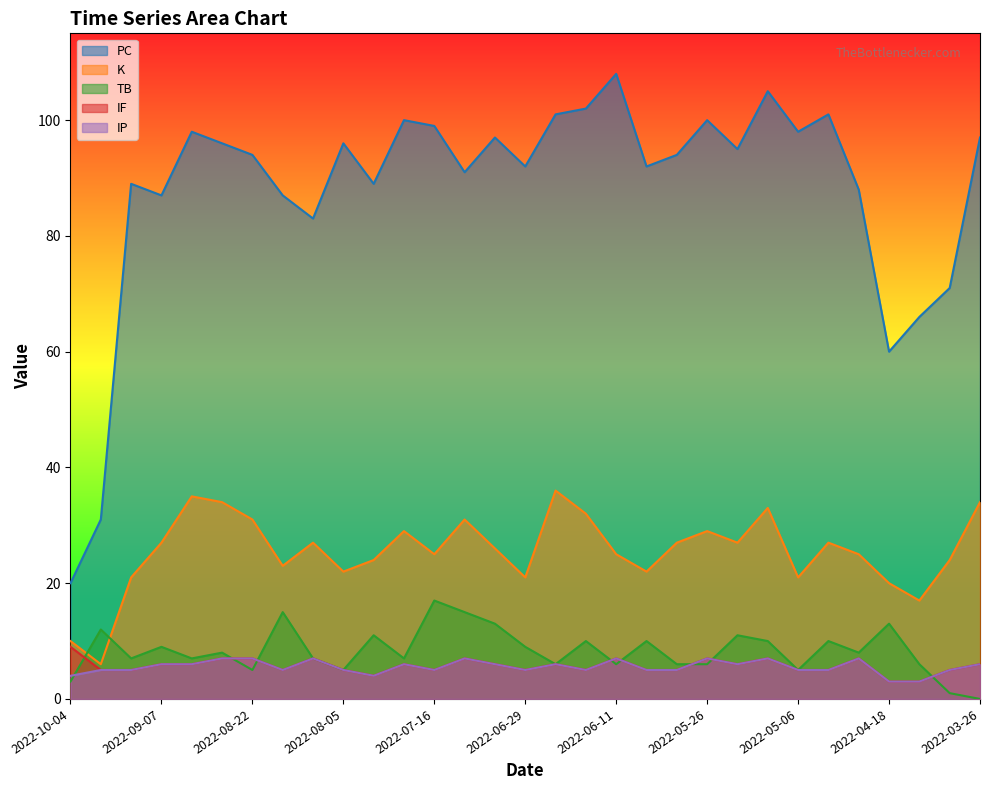

True or false: IP and PC cross at least once.

False